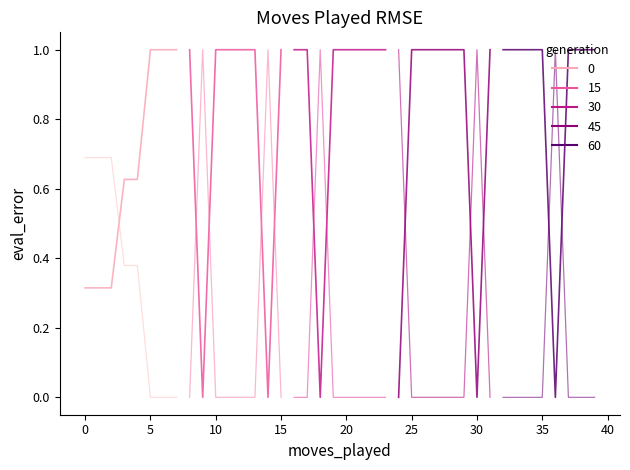

What is the value of the generation 30 point at the 6th from the left?

1.0